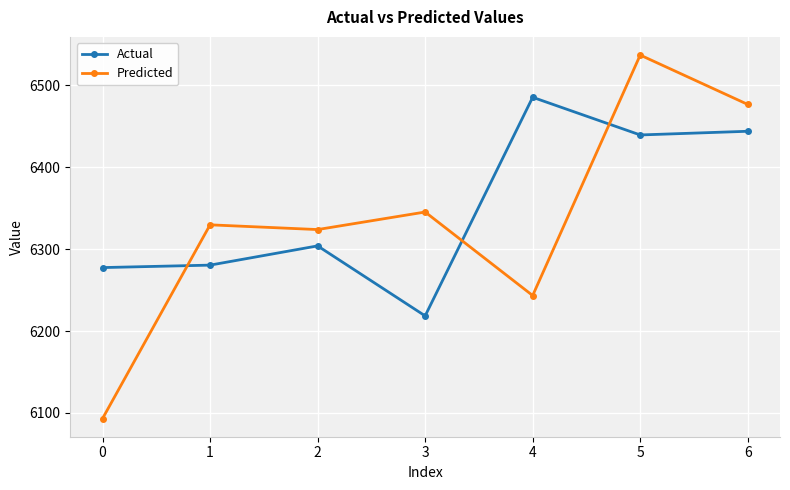

At which category does Actual reach its first local peak?

2